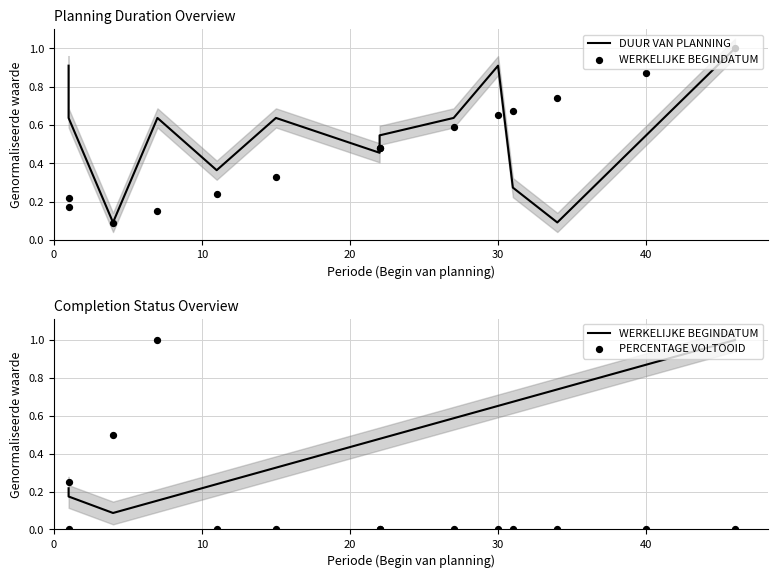

Is the value of DUUR VAN PLANNING at 20 greater than the value of PERCENTAGE VOLTOOID at 50?

Yes